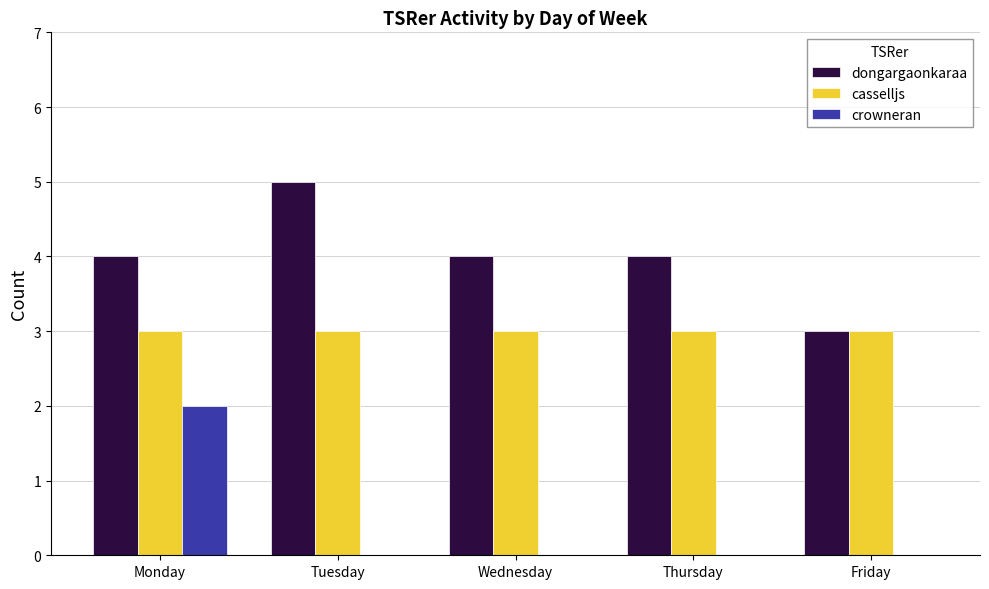

Which series changed the most between Thursday and Friday?

dongargaonkaraa